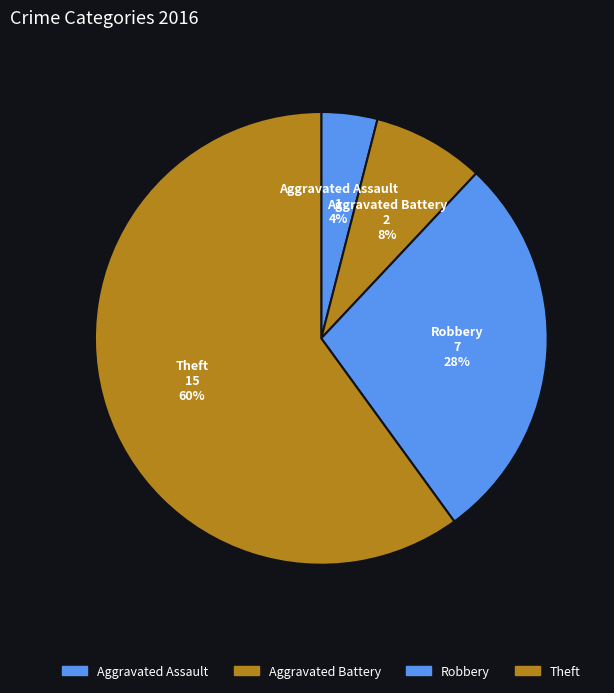

Which slice is the smallest?

Aggravated Assault